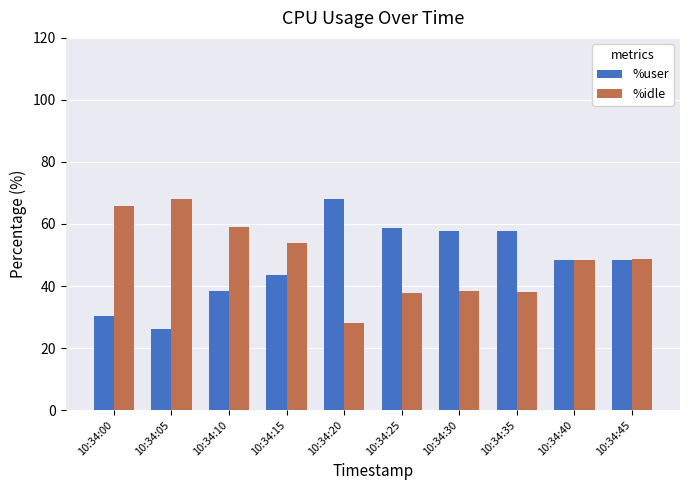

What is the value of the %idle bar at the 1st from the left?

65.7